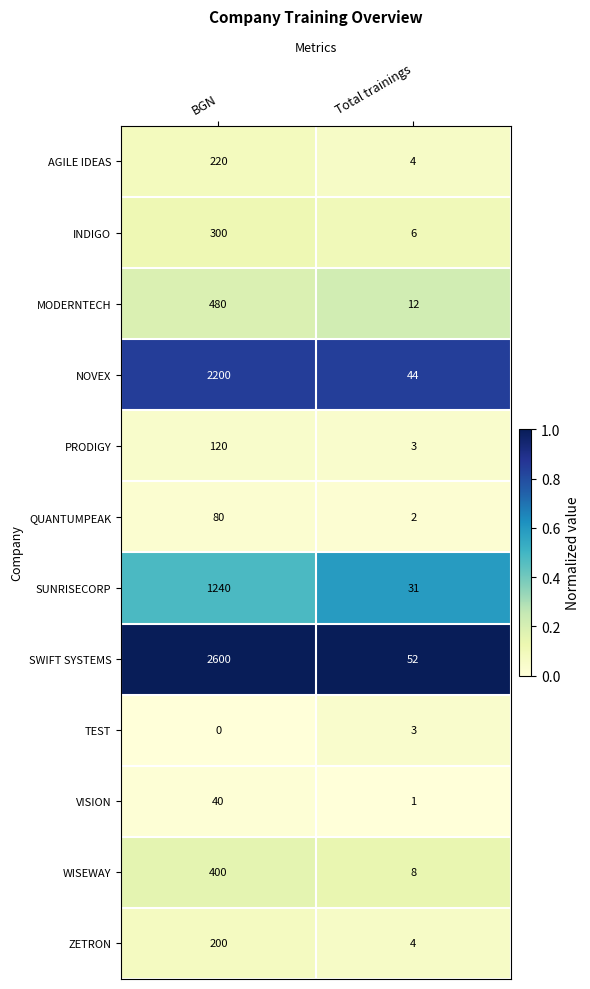

Where is SUNRISECORP nearest to the value 635?

Total trainings